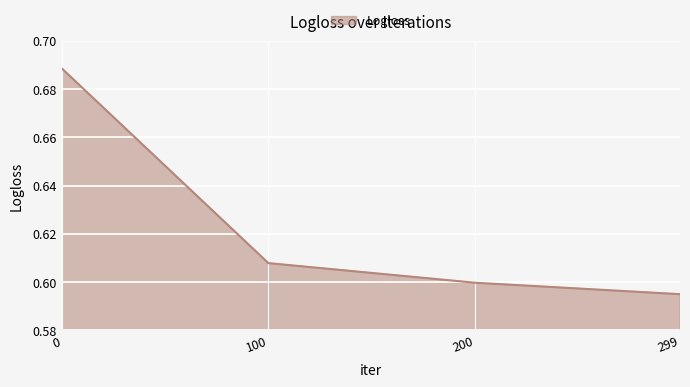

Rank the categories by value from lowest to highest.

299, 200, 100, 0